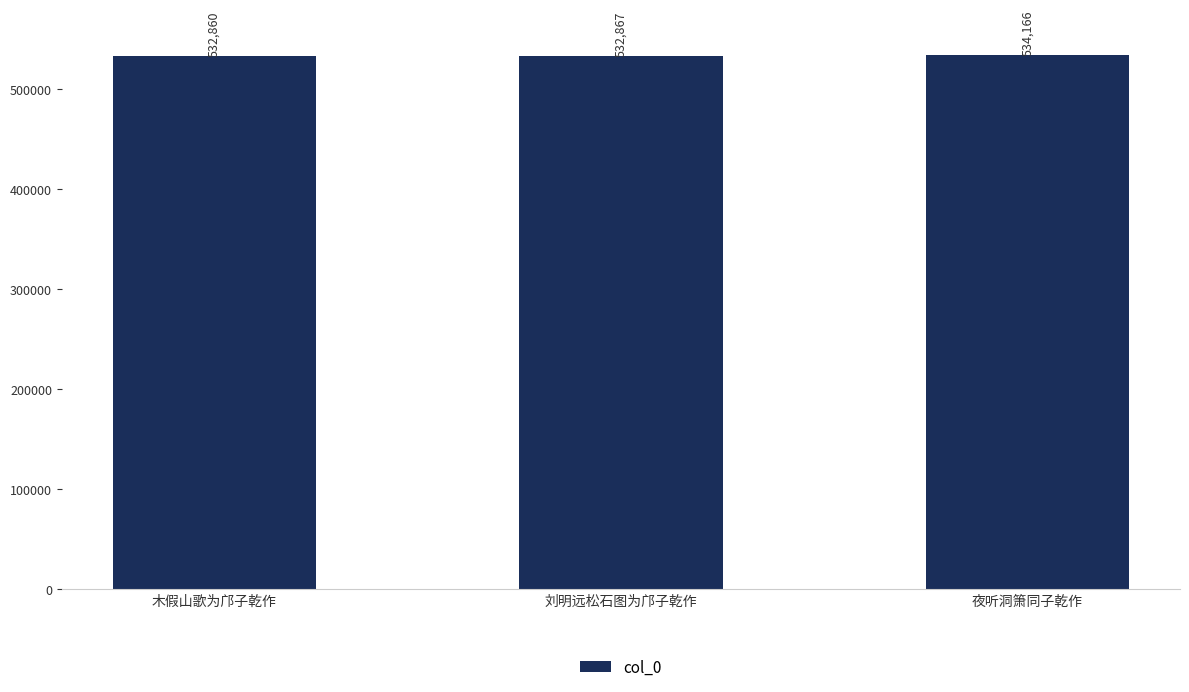

What is the label of the 3rd bar from the right?

木假山歌为邝子乾作